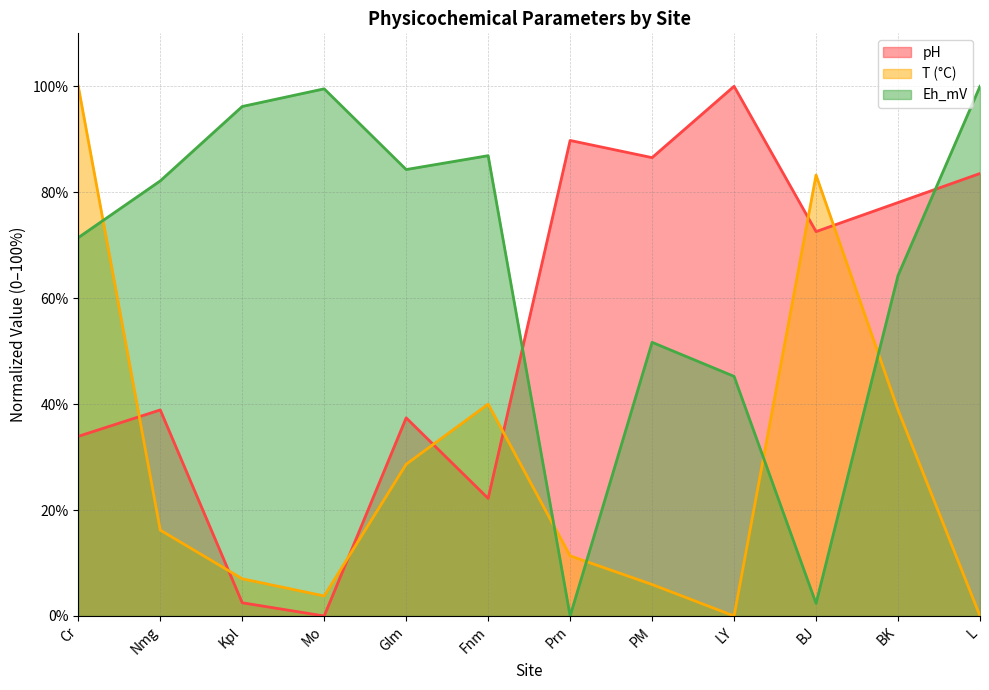

How many data points in Eh_mV_scaled are less than 82?

6